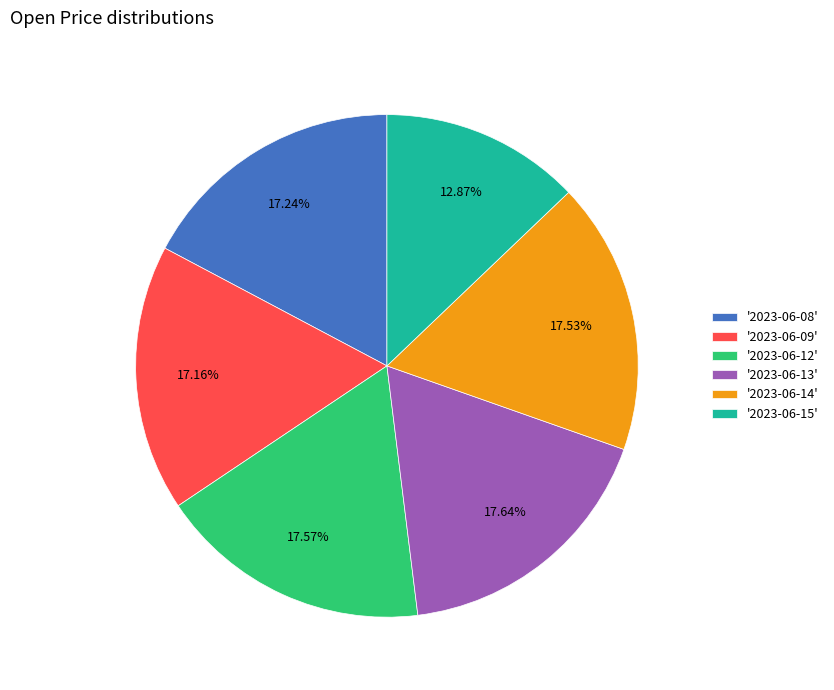

Combined, do '2023-06-15' and '2023-06-09' account for over 50%?

No